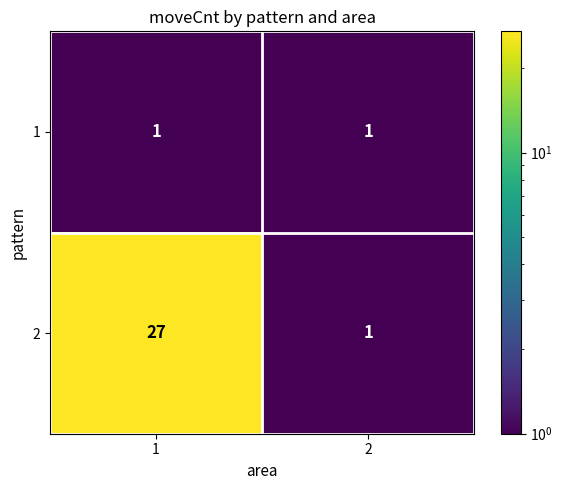

Which category has the highest value across all series?

1